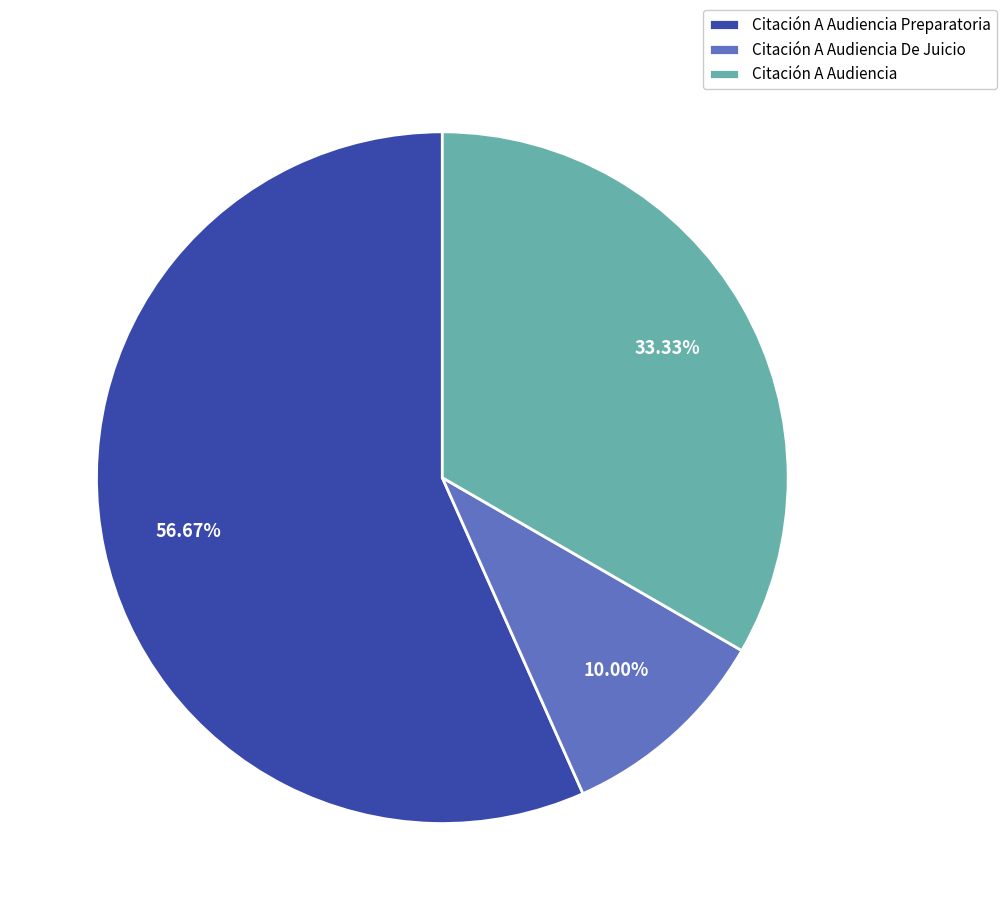

To the nearest percent, what percentage of the pie is Citación A Audiencia De Juicio?

10%